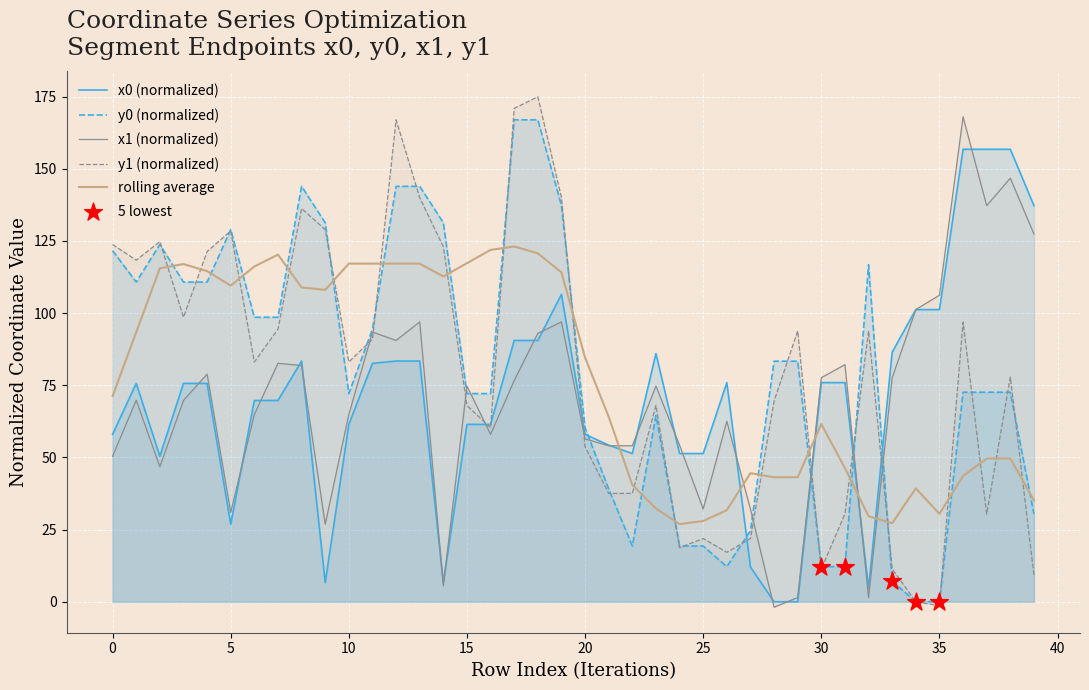

What is the total value across all series at 3?

354.7